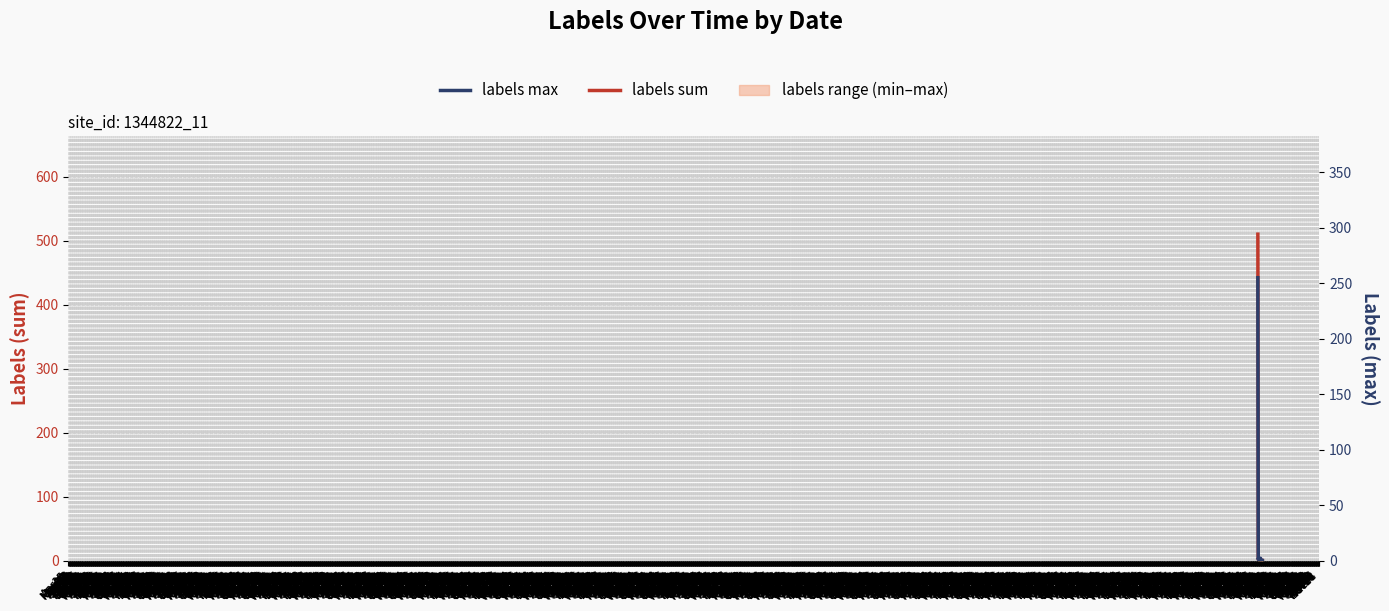

Which category has the highest value in the labels max series?

Apr18